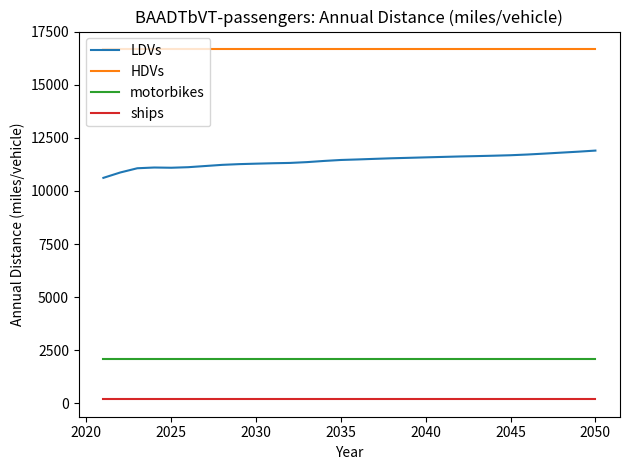

List the series in order of their peak value, lowest first.

ships, motorbikes, LDVs, HDVs